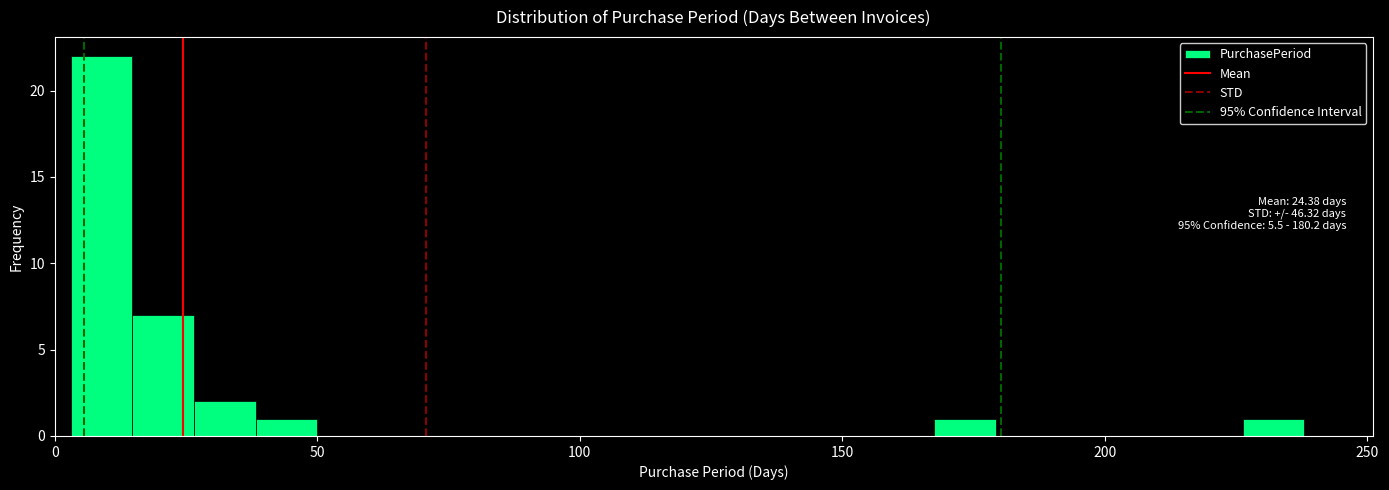

Around what value on the x-axis is the tallest bar? Give the approximate position of its centre, as read against the axis.

10